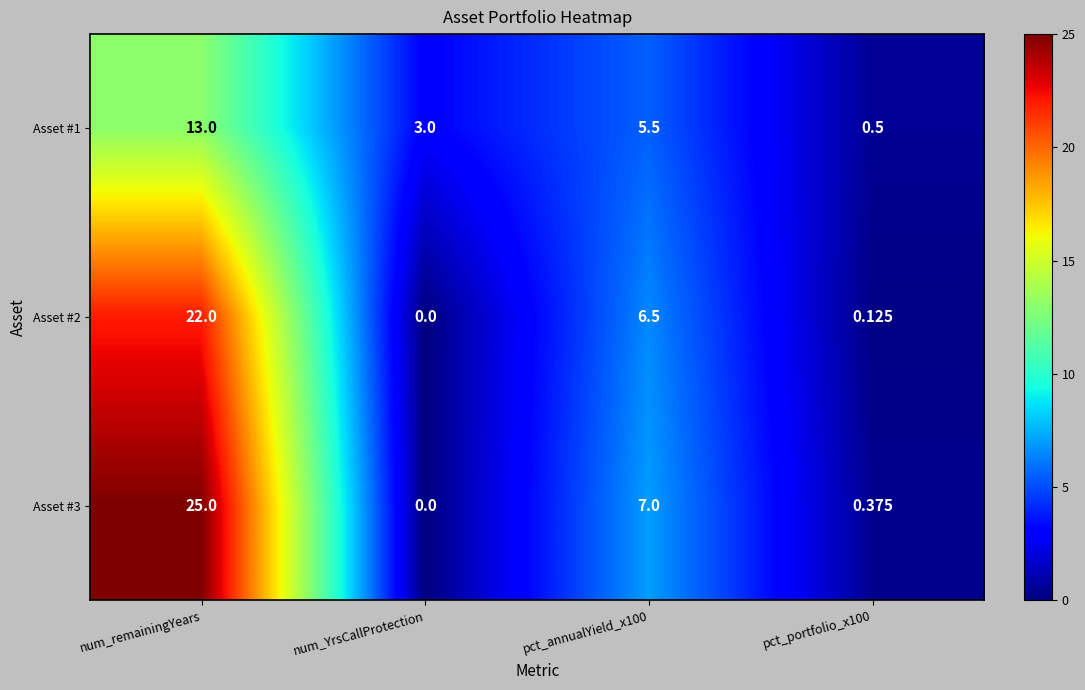

Where does the Asset #2 series first go above 6?

num_remainingYears